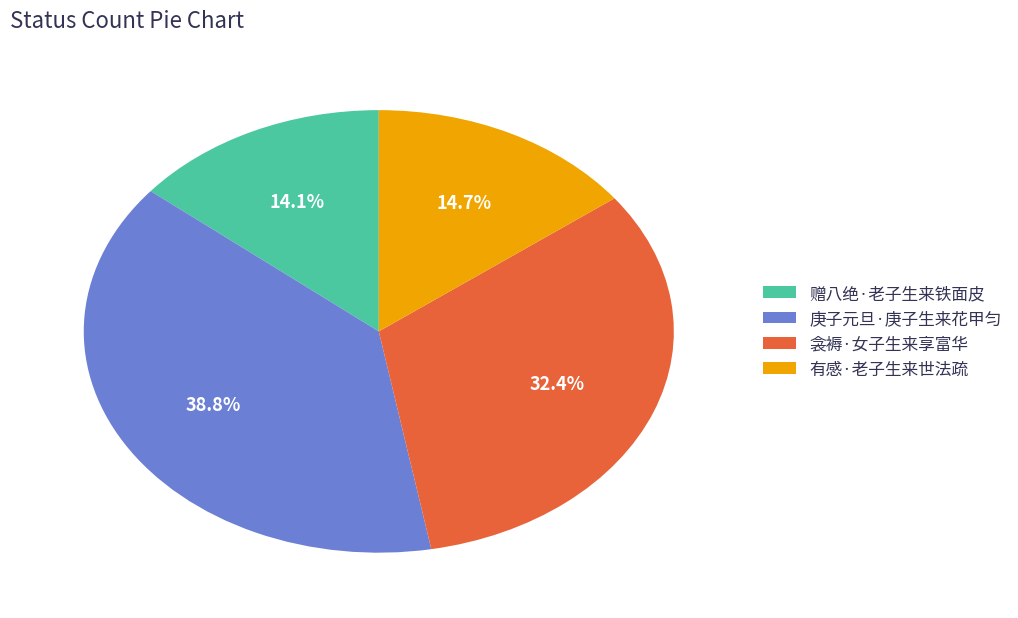

What is the smallest slice in the pie chart?

赠八绝·老子生来铁面皮